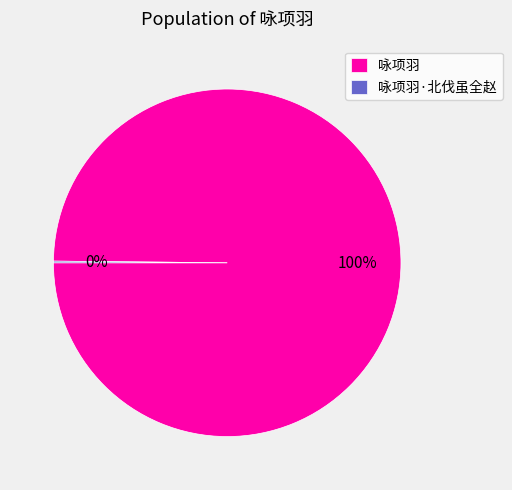

Which slice represents more than half of the pie?

咏项羽